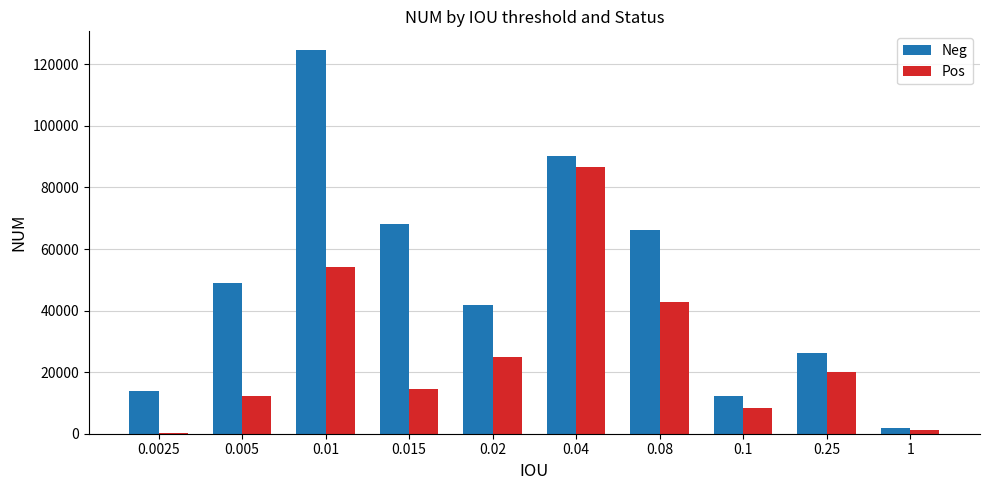

What are all the series names shown in the legend?

Neg, Pos